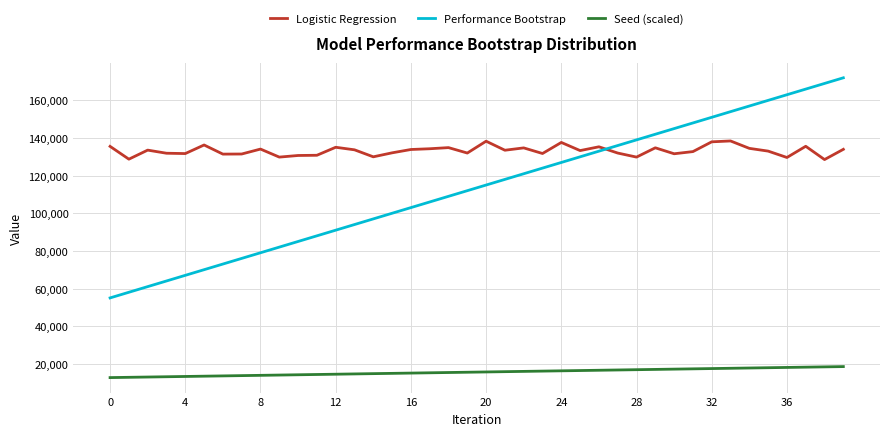

What is the highest value of the Seed (scaled) series?

18492.0